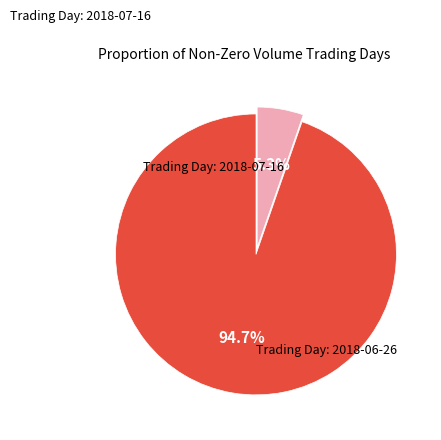

Is there any slice that represents more than half of the pie?

Yes